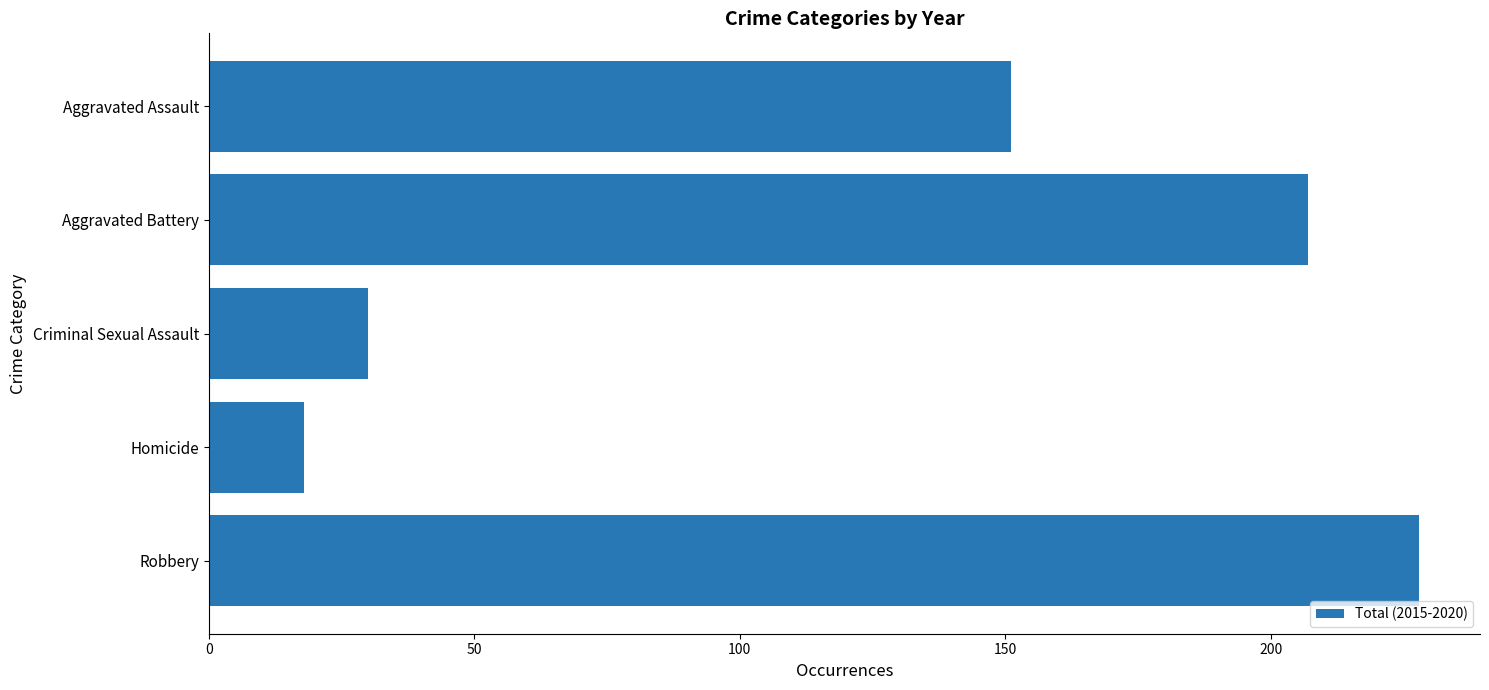

Rank the categories by value from lowest to highest.

Homicide, Criminal Sexual Assault, Aggravated Assault, Aggravated Battery, Robbery